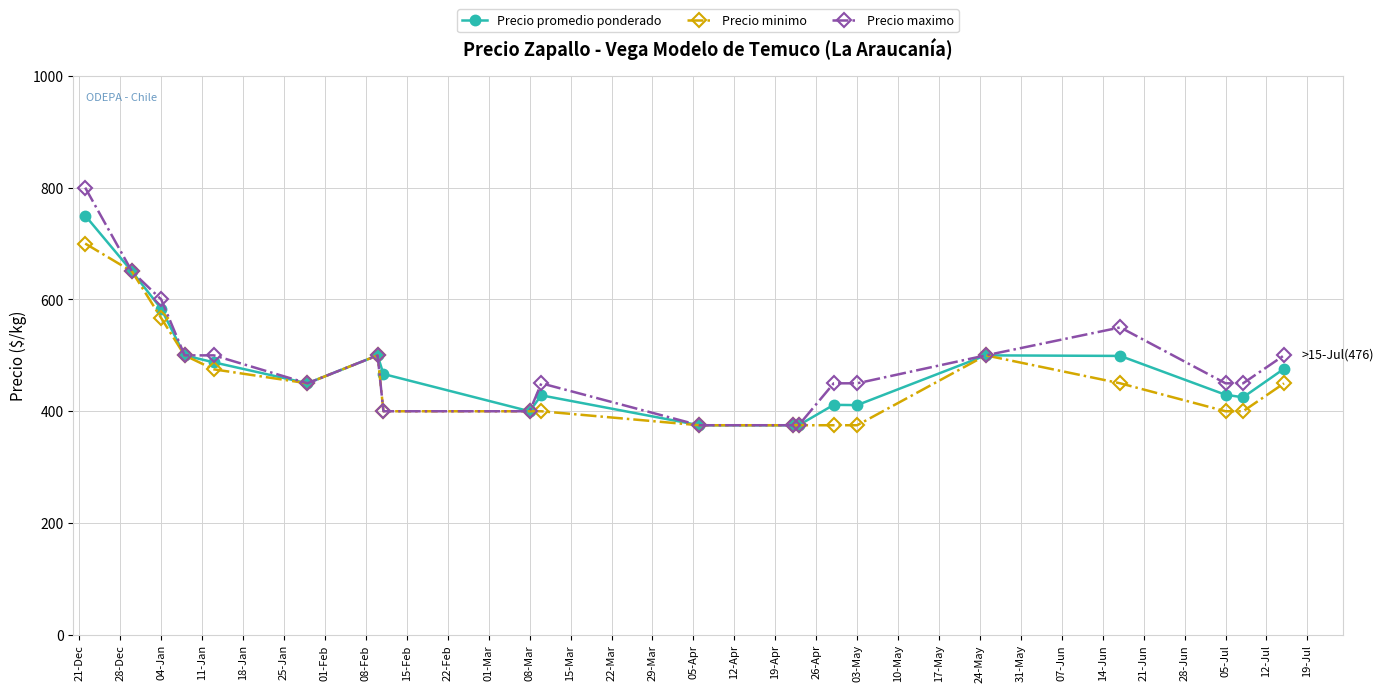

Rank the series by their average value, from lowest to highest.

Precio minimo, Precio promedio ponderado, Precio maximo